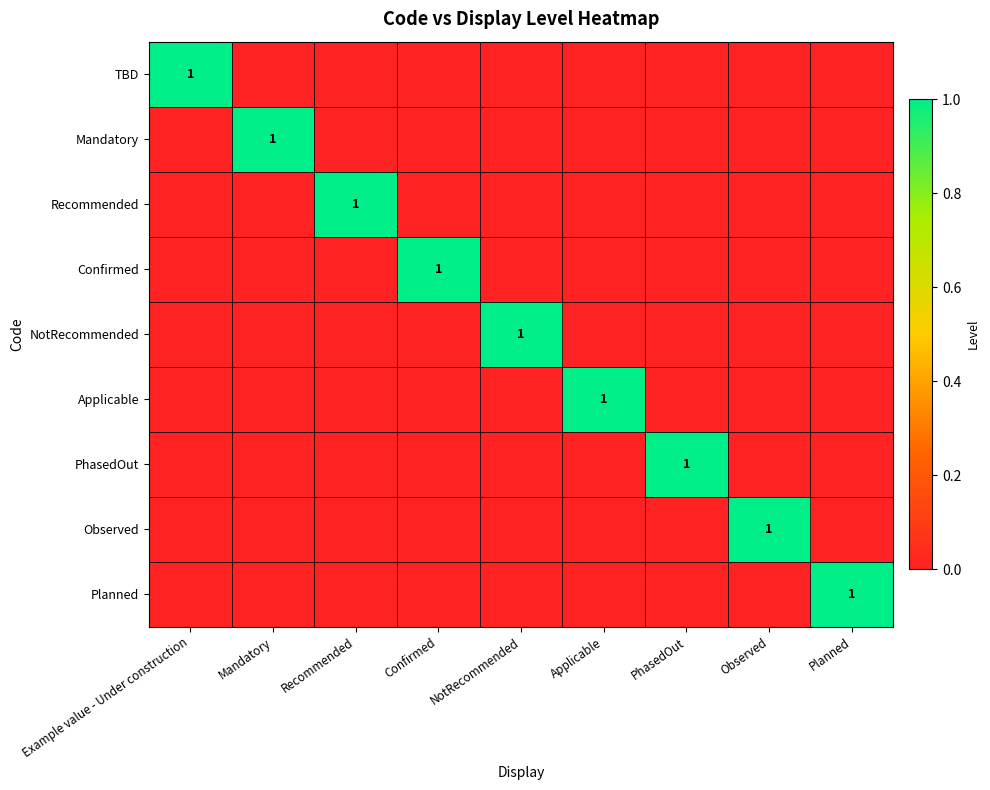

The Recommended series shows 1 at Recommended. True or false?

True